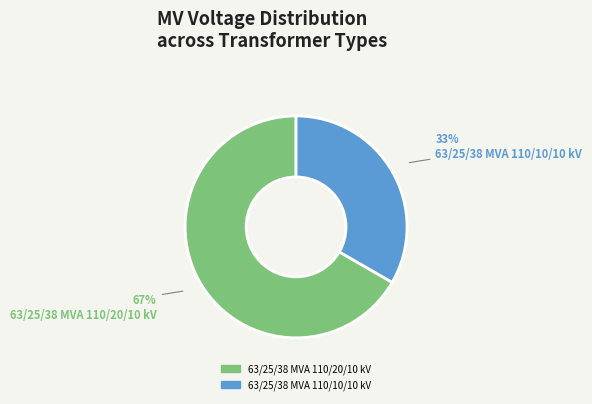

To the nearest percent, what is the combined percentage of 63/25/38 MVA 110/10/10 kV and 63/25/38 MVA 110/20/10 kV?

100%